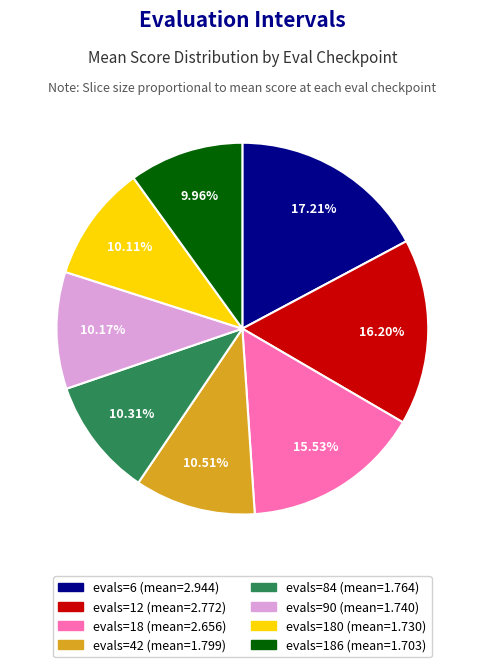

Is there a majority slice in this chart?

No